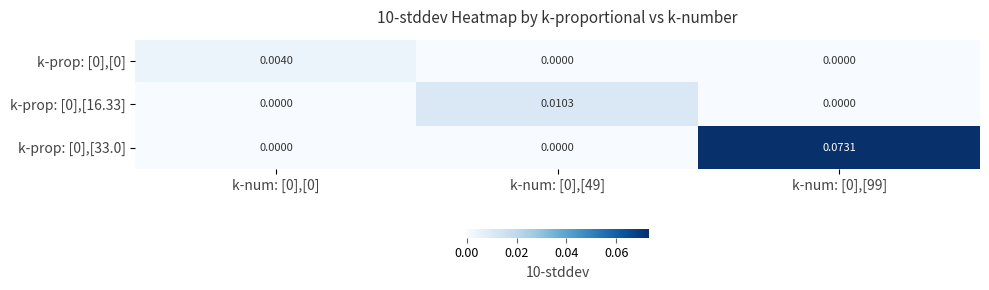

Which series has the largest total across all categories?

k-prop: [0],[33.0]